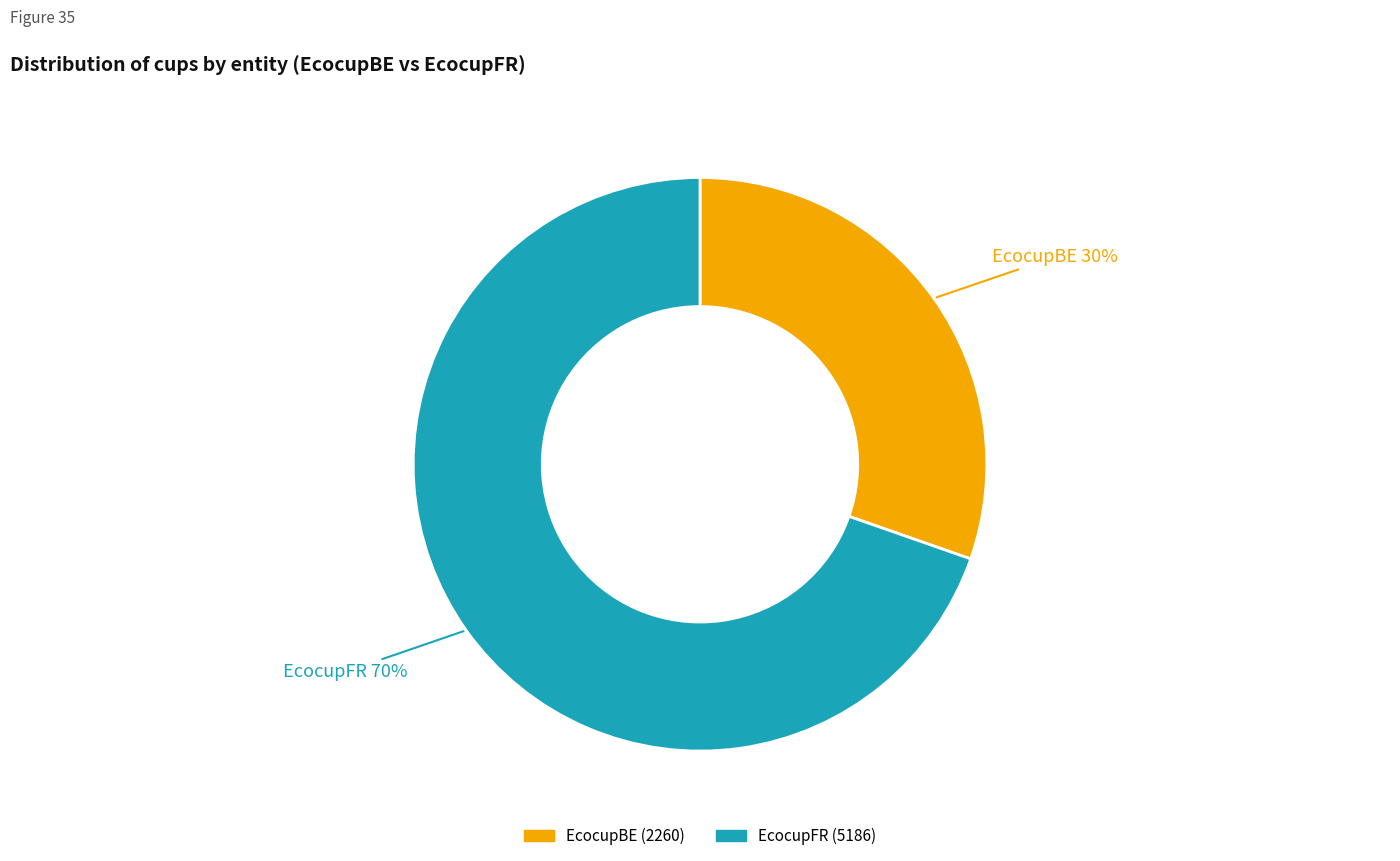

Which category has the biggest portion of the pie?

EcocupFR